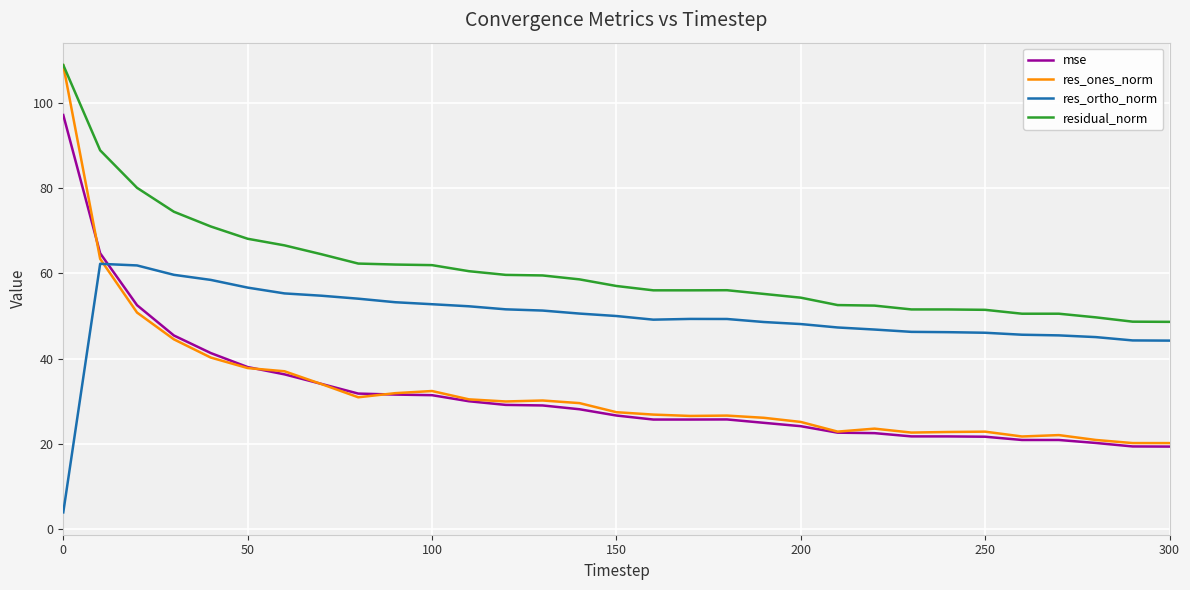

Which series has the widest spread of values?

res_ones_norm